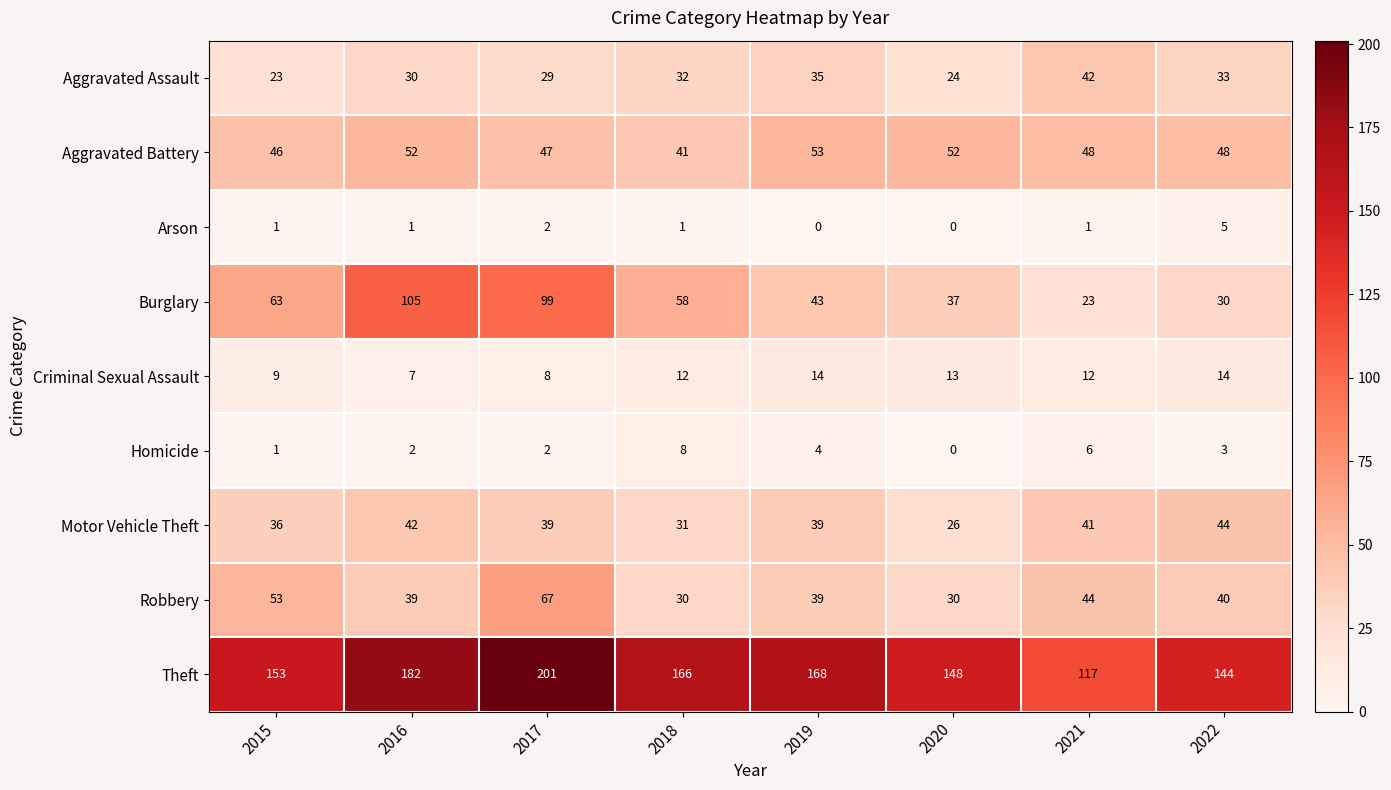

What is the sum of all Burglary values?

458